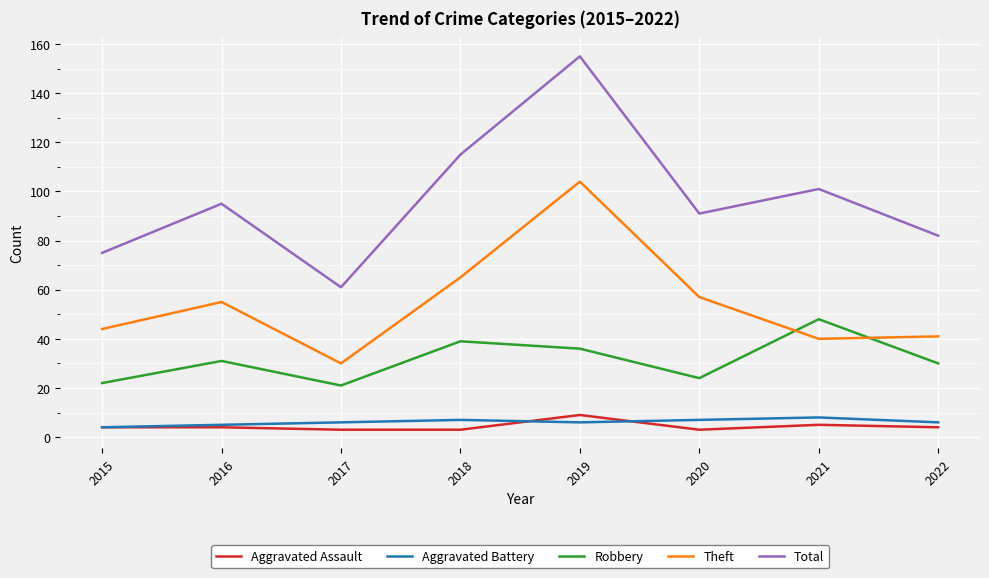

True or false: Theft and Total intersect in this chart.

False